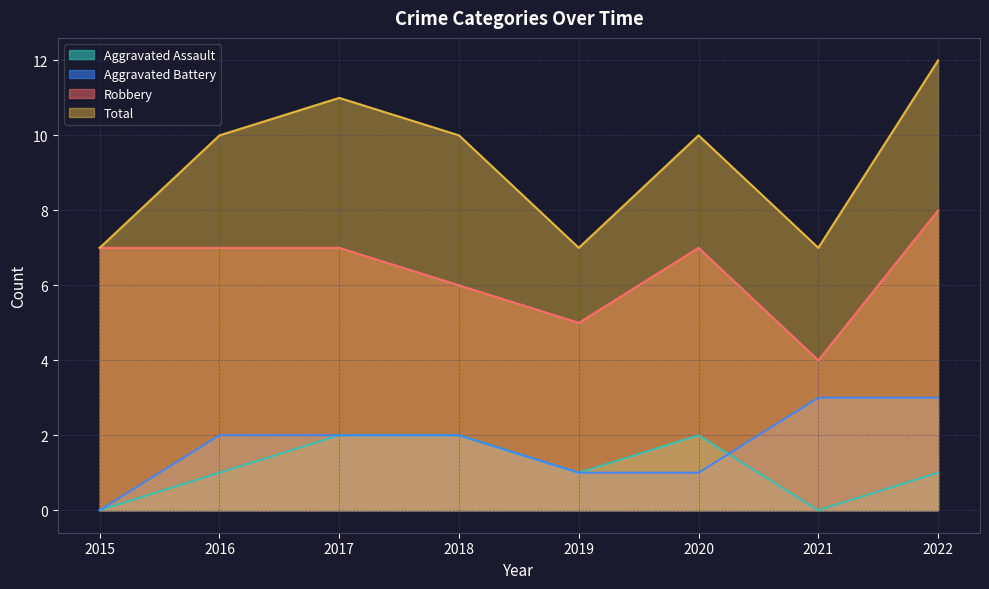

Reading left to right, extract all data points from this chart.

Aggravated Assault: 0	1	2	2	1	2	0	1
Aggravated Battery: 0	2	2	2	1	1	3	3
Robbery: 7	7	7	6	5	7	4	8
Total: 7	10	11	10	7	10	7	12